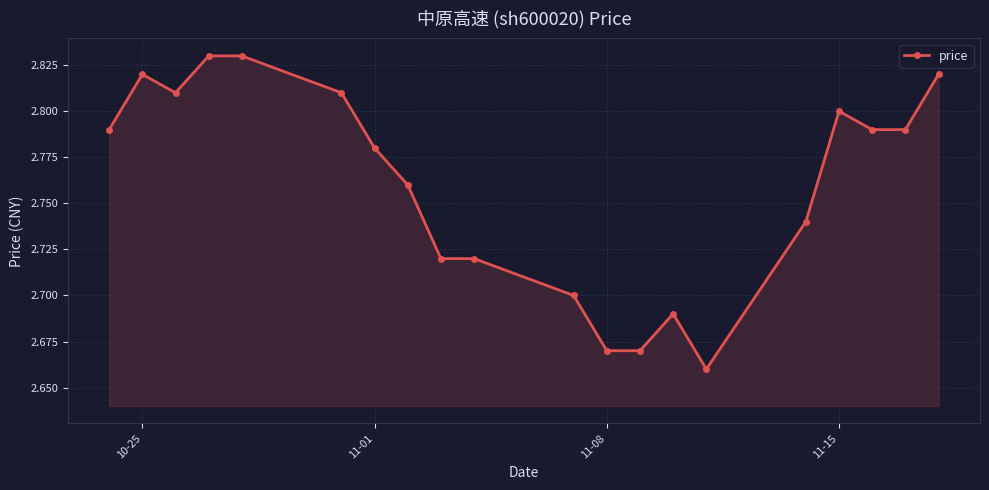

How many lines are shown in the chart?

1